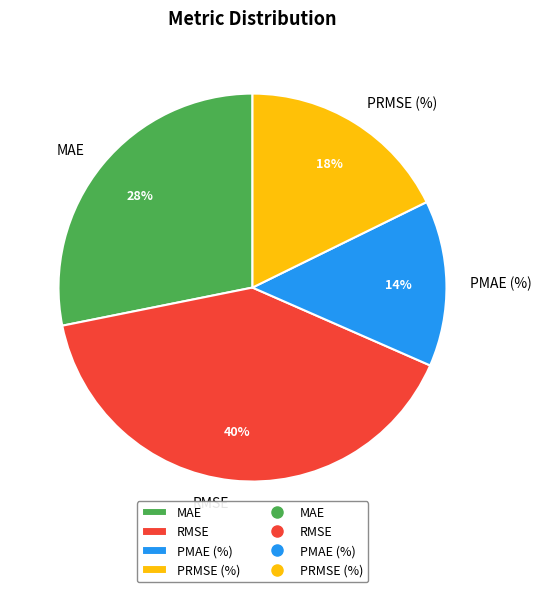

Which slice is the smallest?

PMAE (%)